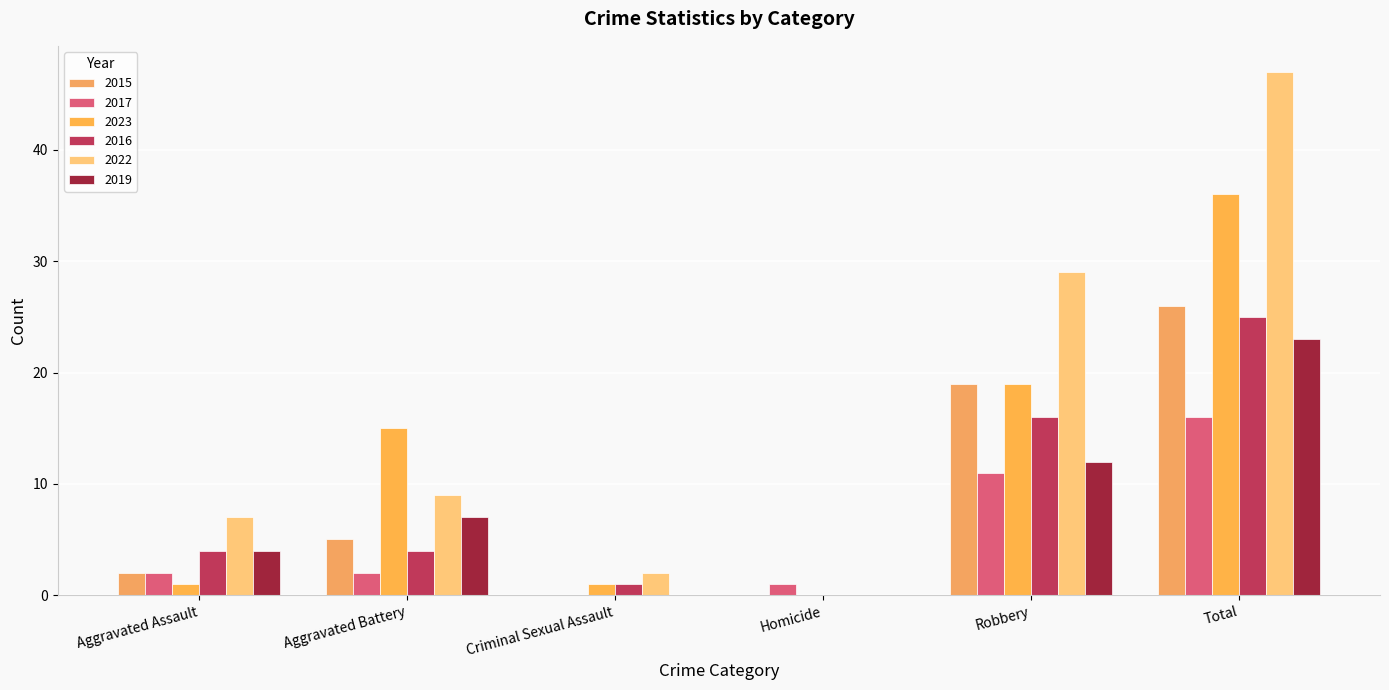

What is the average value of the 2017 series?

5